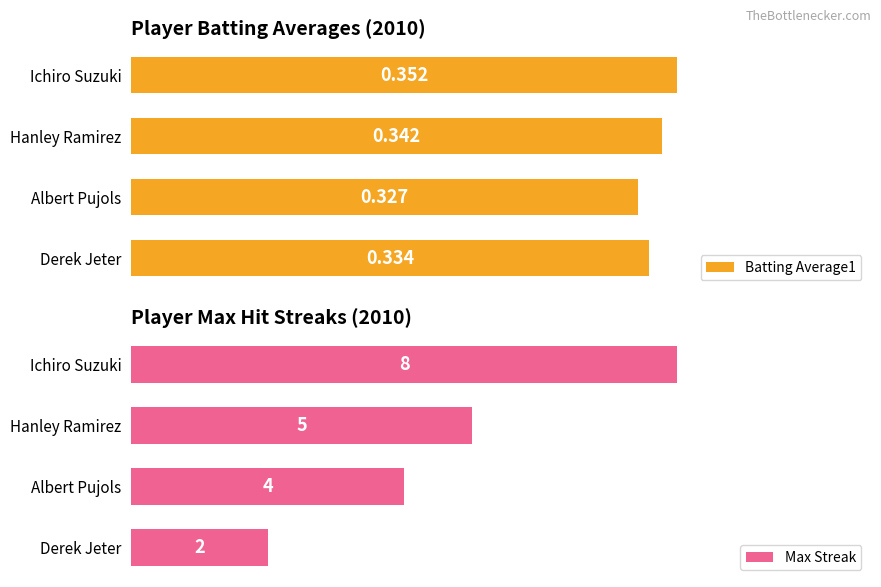

Rank the series by their average value, from highest to lowest.

Max Streak, Batting Average1